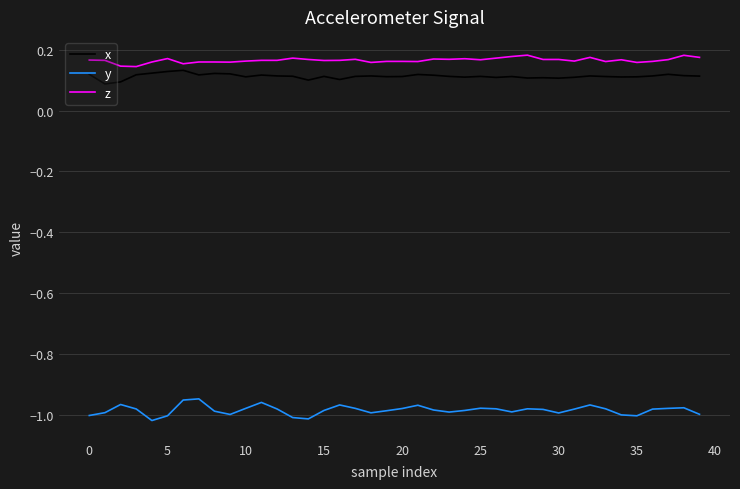

True or false: z and y cross at least once.

False